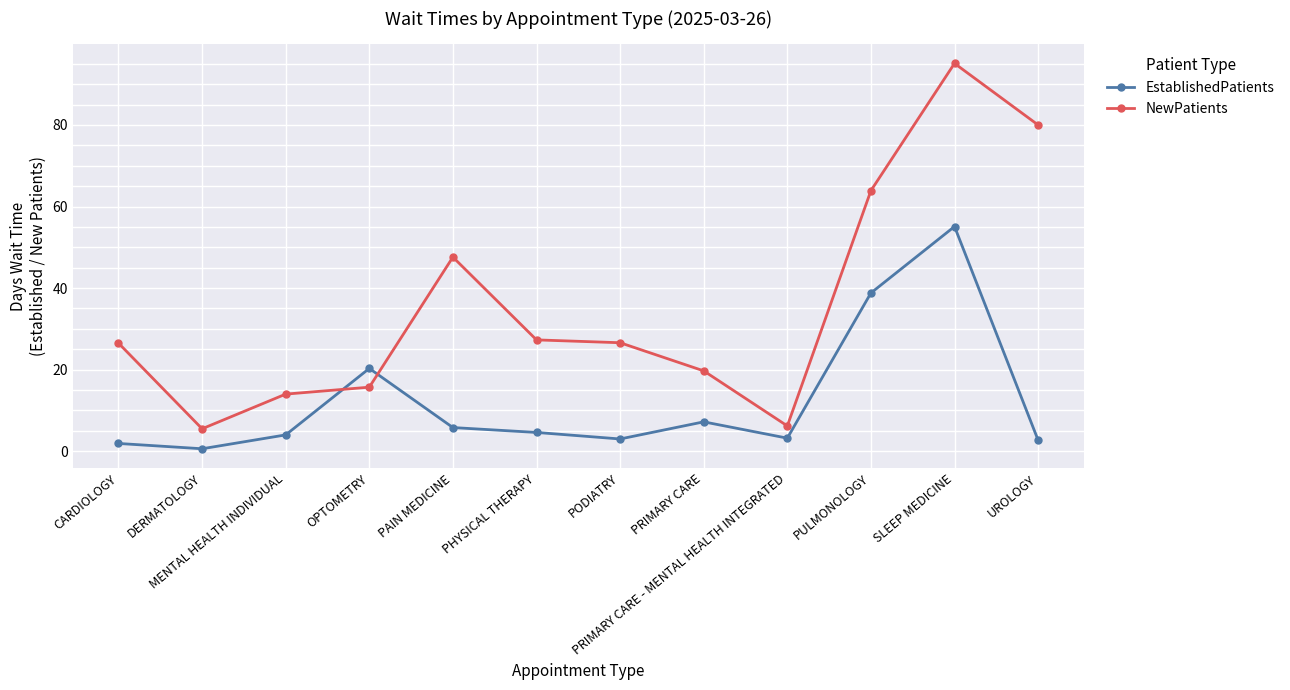

Is the value of EstablishedPatients at PODIATRY greater than the value of NewPatients at DERMATOLOGY?

No